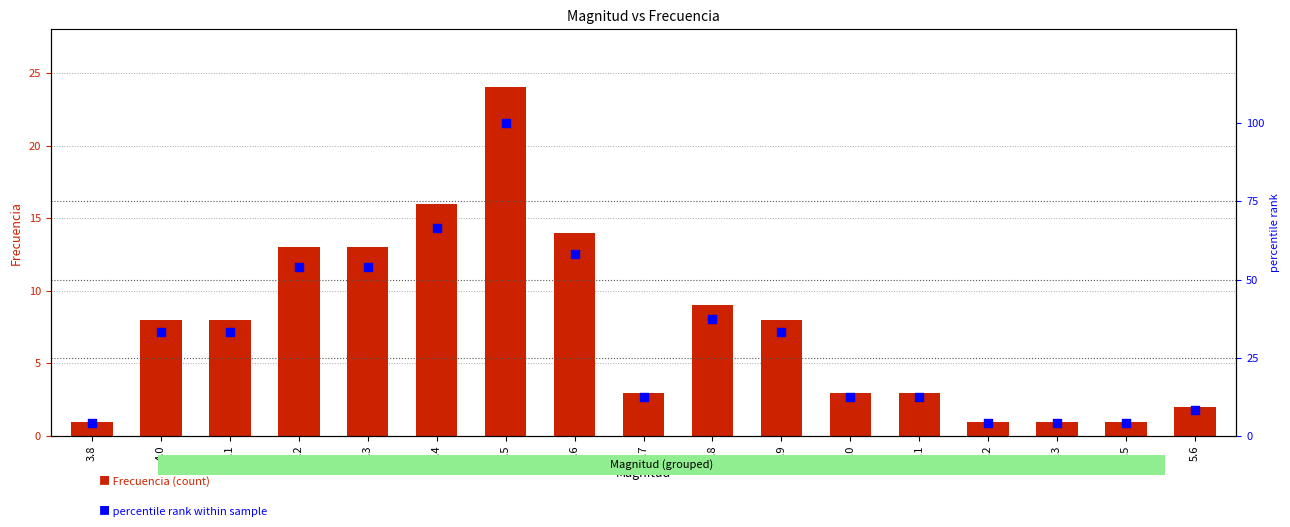

Which series reaches the minimum Y coordinate?

Frecuencia